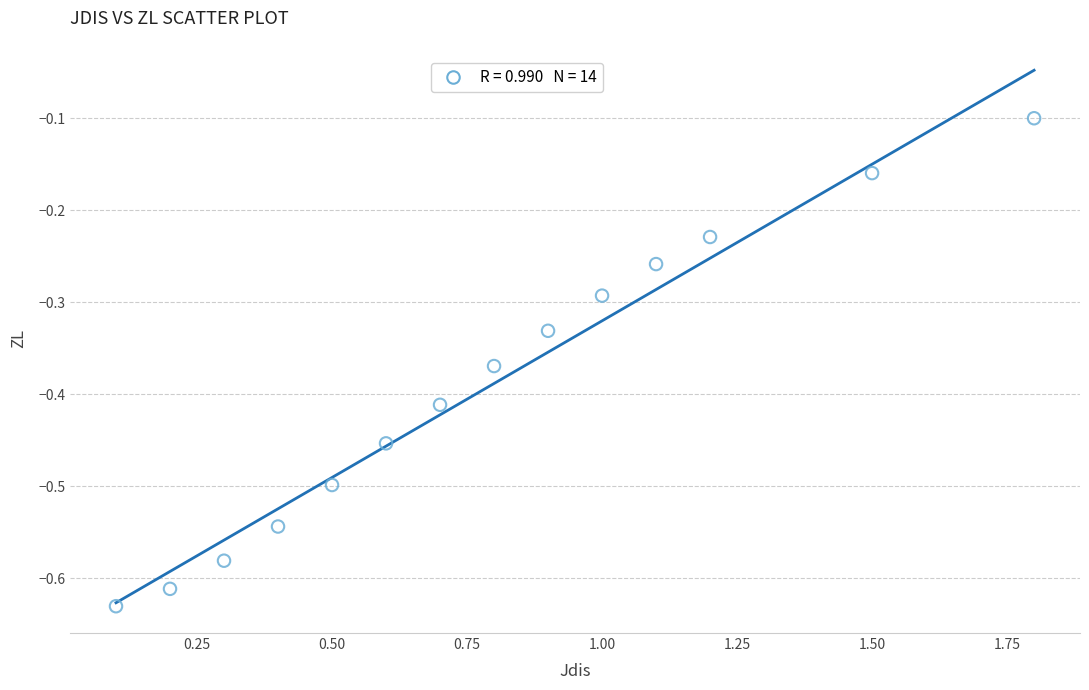

What is the range of Y values (max minus min)?

0.5